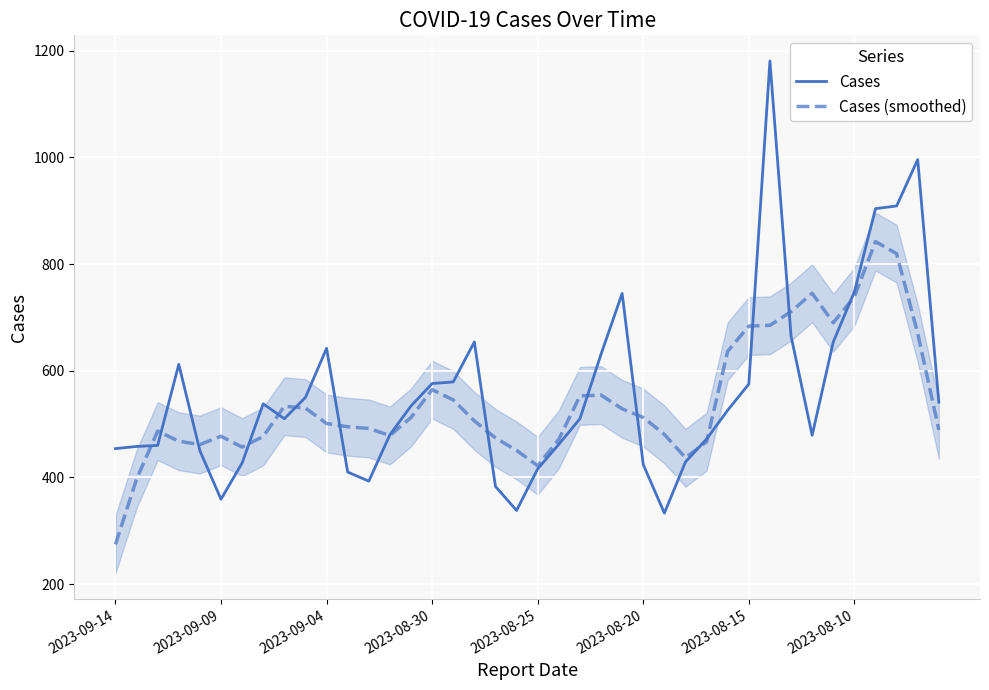

Between 16 and 28, which series saw the biggest shift?

Cases